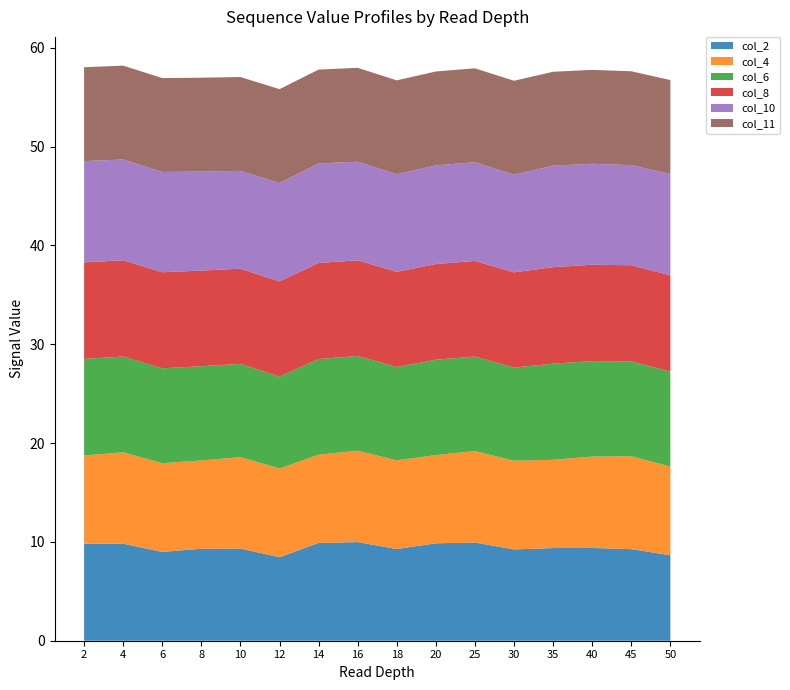

Reading left to right, list all the values displayed in this chart.

col_2: 9.8	9.8	9.0	9.3	9.3	8.4	9.9	10.0	9.3	9.9	9.9	9.2	9.4	9.4	9.3	8.7
col_4: 8.9	9.2	9.0	8.9	9.2	9.0	8.9	9.2	9.0	8.9	9.2	9.0	8.9	9.2	9.4	9.0
col_6: 9.8	9.7	9.6	9.5	9.4	9.3	9.7	9.6	9.4	9.7	9.6	9.4	9.7	9.7	9.6	9.6
col_8: 9.8	9.8	9.7	9.7	9.6	9.6	9.7	9.7	9.6	9.7	9.7	9.6	9.8	9.8	9.7	9.8
col_10: 10.2	10.2	10.2	10.0	9.9	10.0	10.1	10.0	9.9	10.0	10.0	9.9	10.3	10.2	10.1	10.3
col_11: 9.5	9.5	9.5	9.5	9.5	9.5	9.5	9.5	9.5	9.5	9.5	9.5	9.5	9.5	9.5	9.5